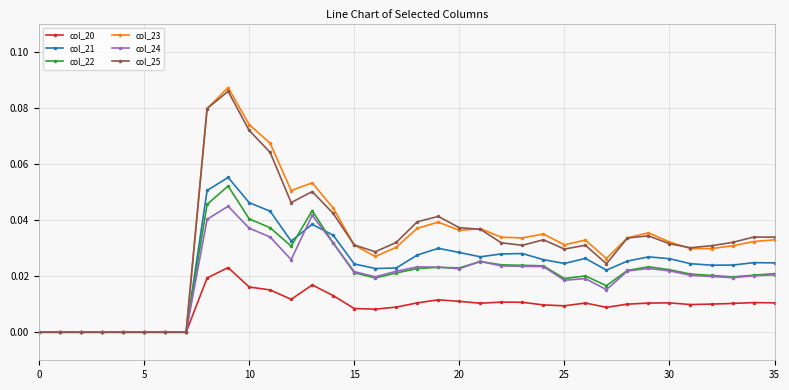

Which series has the widest spread of values?

col_23